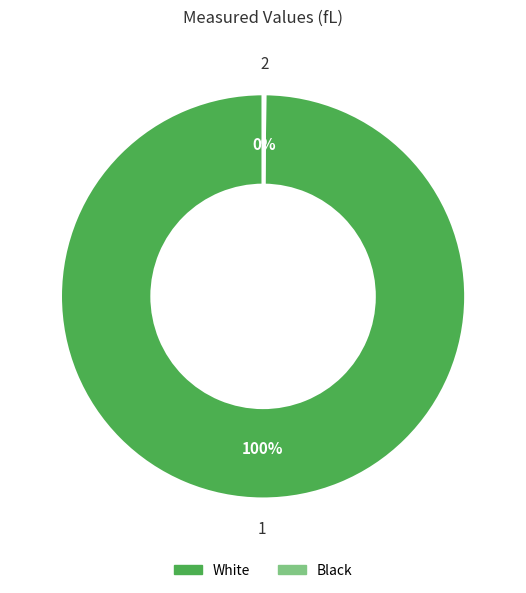

To the nearest percent, what is the difference between the largest and smallest slice percentages?

100%